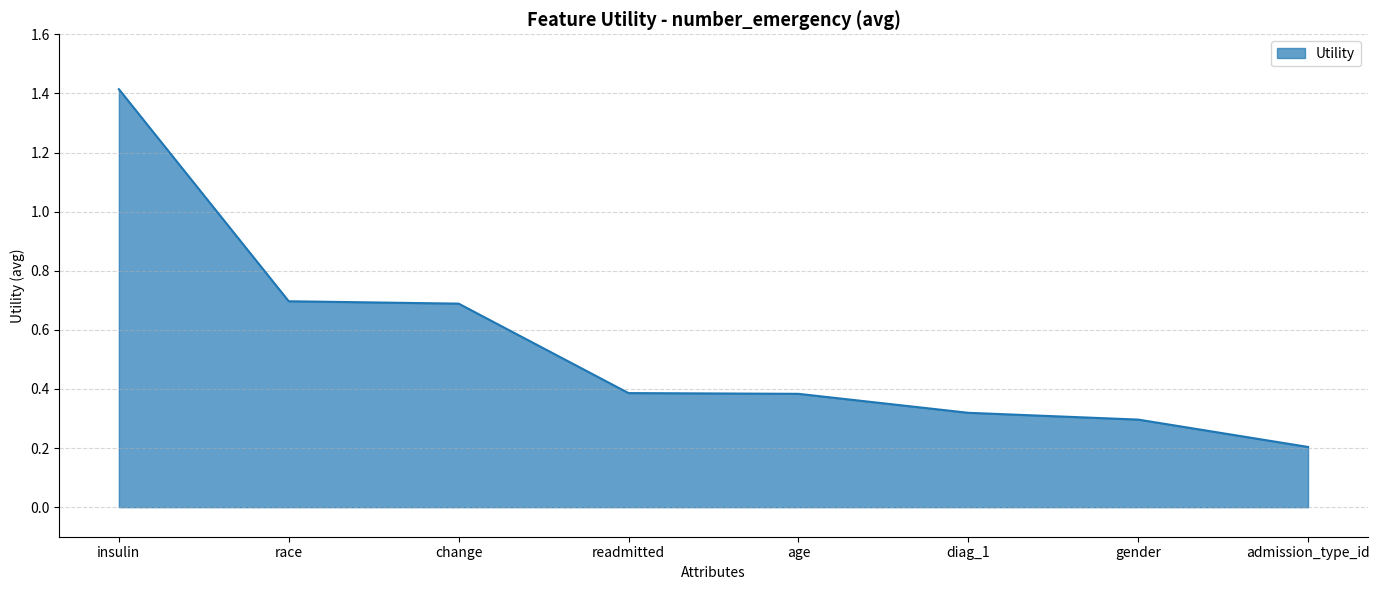

What is the difference between the maximum and minimum values?

1.2